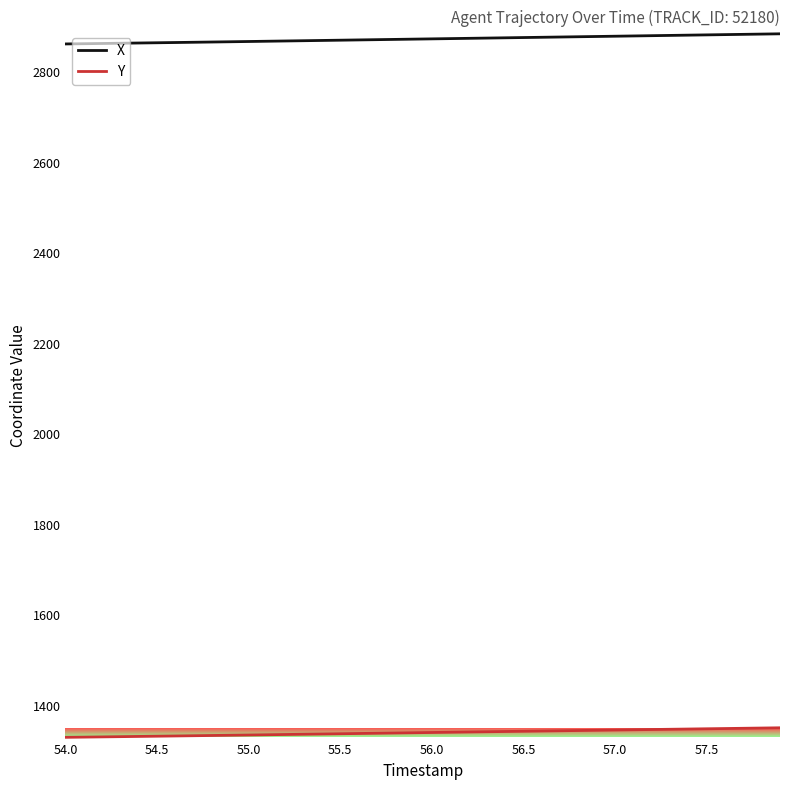

Rank the series by their maximum value, from lowest to highest.

Y, X